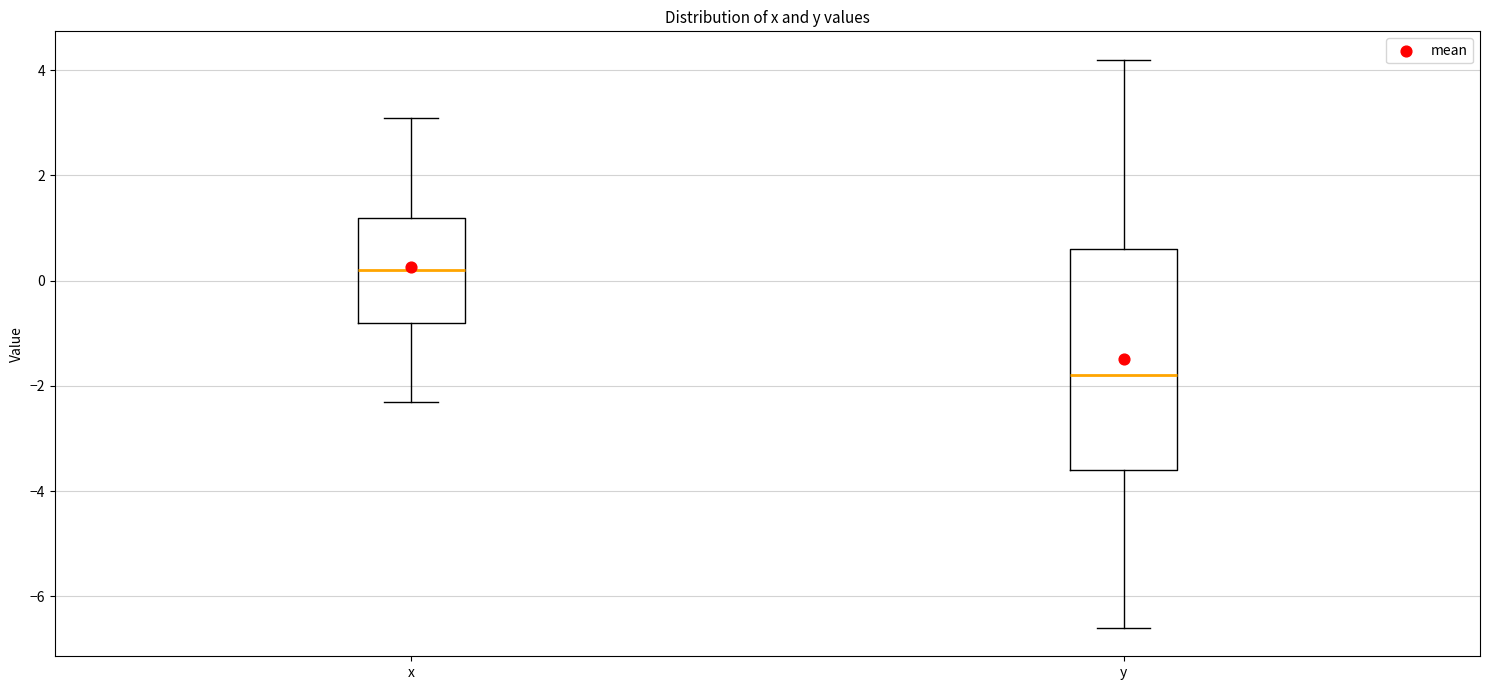

Where does the upper whisker of the box for x end on the y-axis? The values are not printed on the chart, so give them approximately, as read against the axis.

3.2